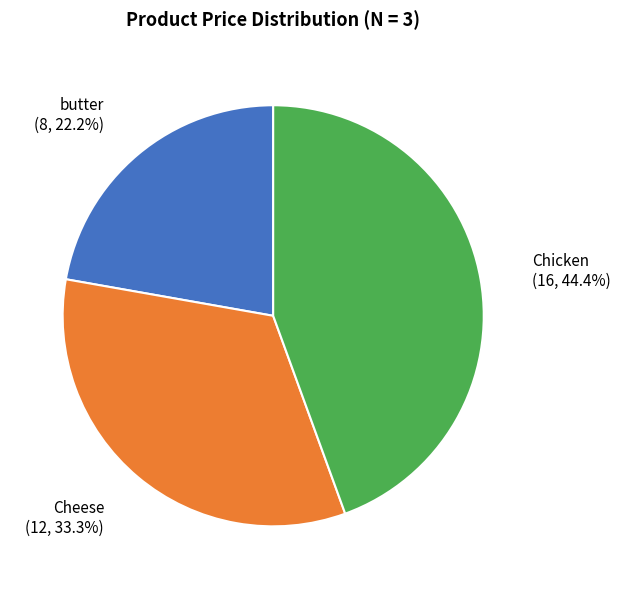

To the nearest percent, what is the combined percentage of Cheese and butter?

56%